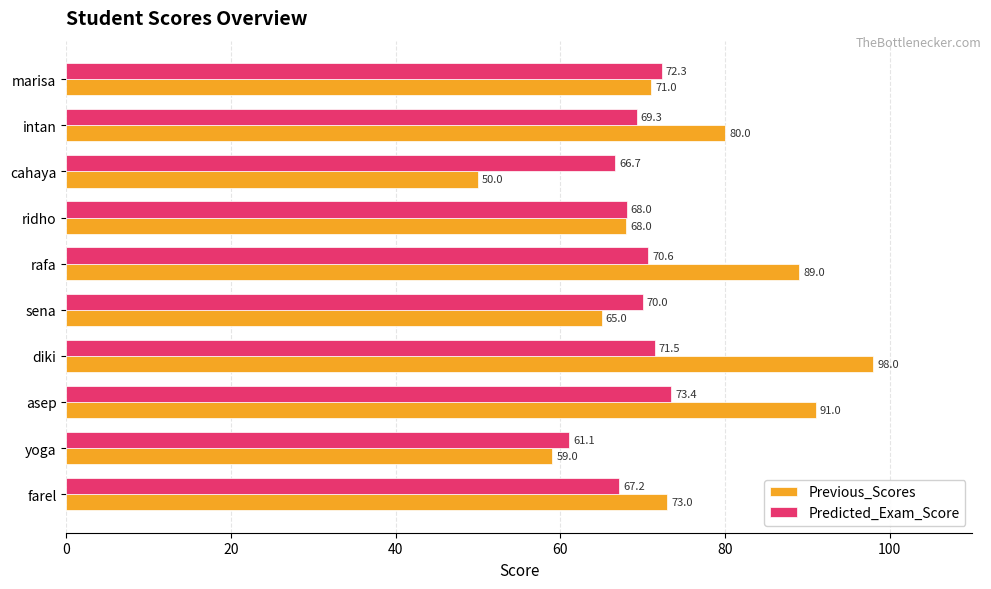

What are all the series names shown in the legend?

Previous_Scores, Predicted_Exam_Score